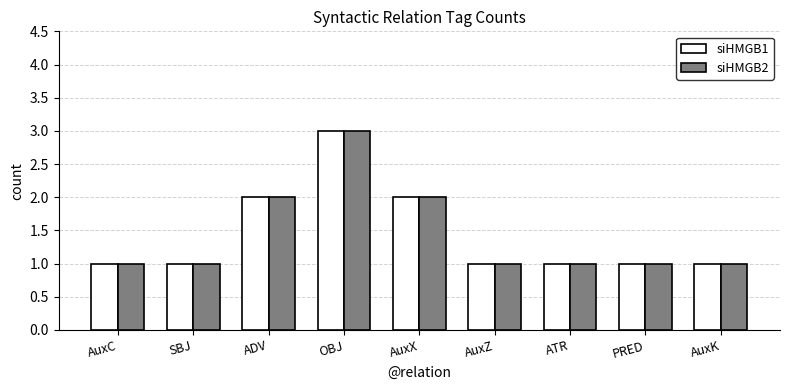

The value of siHMGB1 at AuxX is 1. True or false?

False